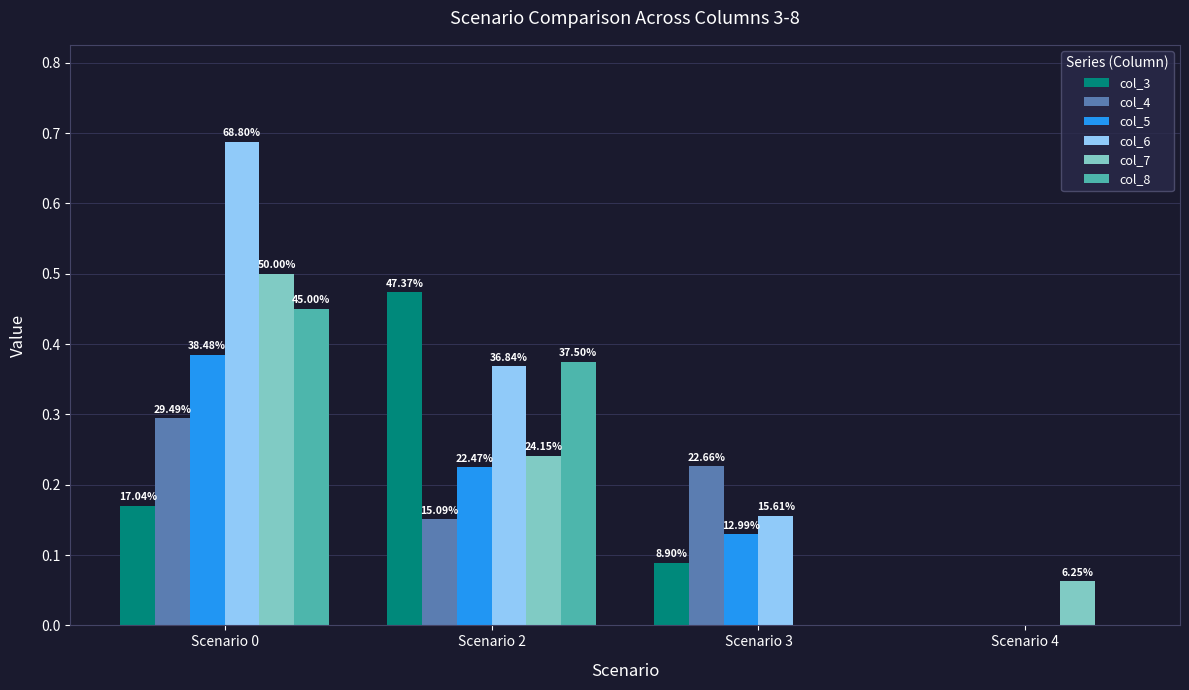

Which series has the largest total across all categories?

col_6